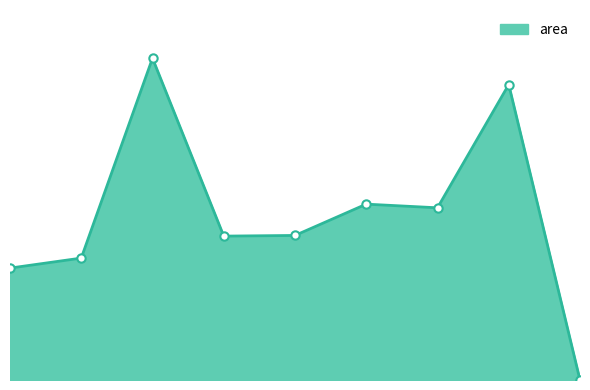

How many lines are shown in the chart?

1